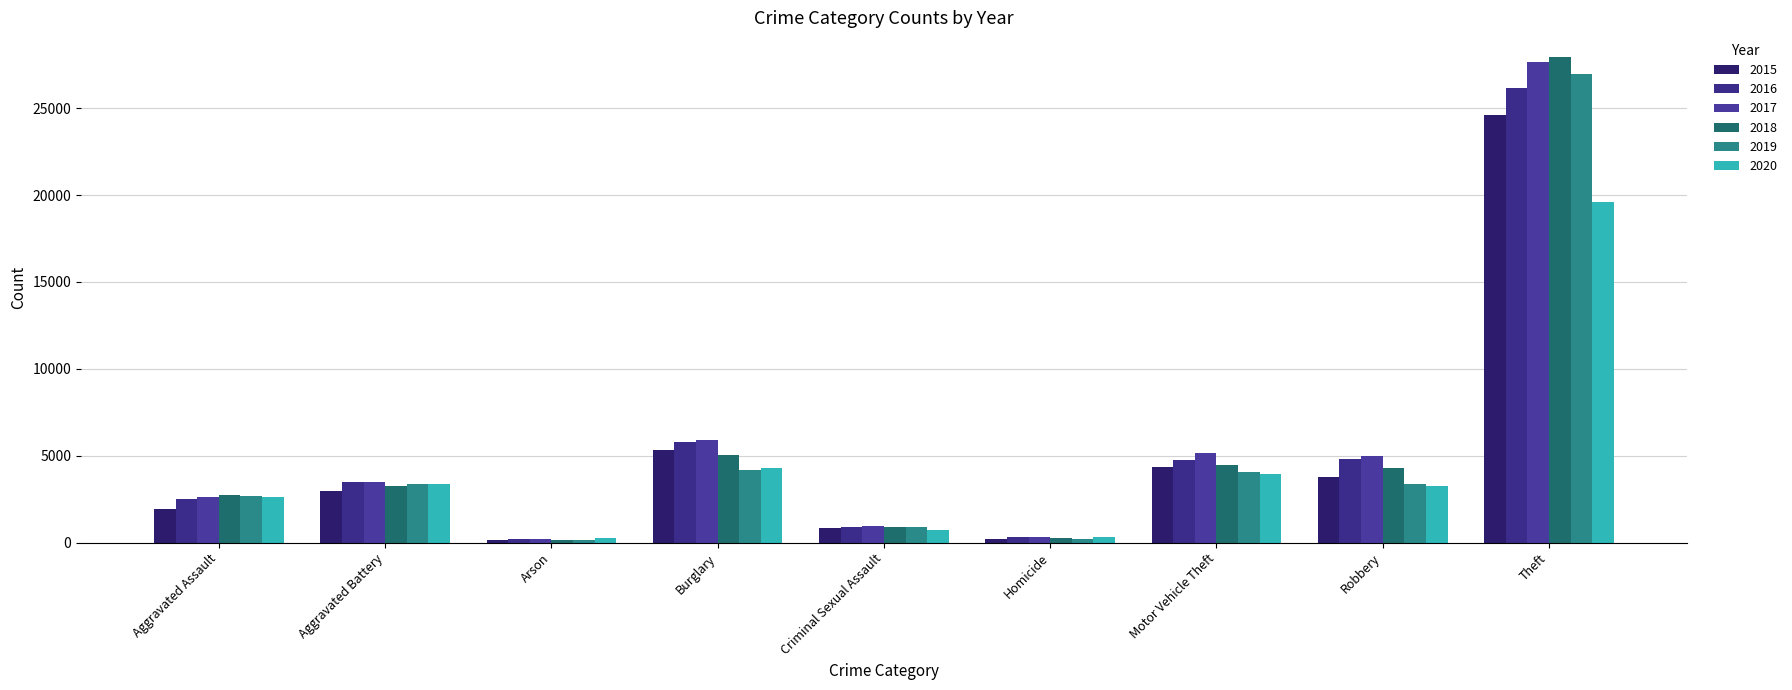

Are the bars horizontal?

No